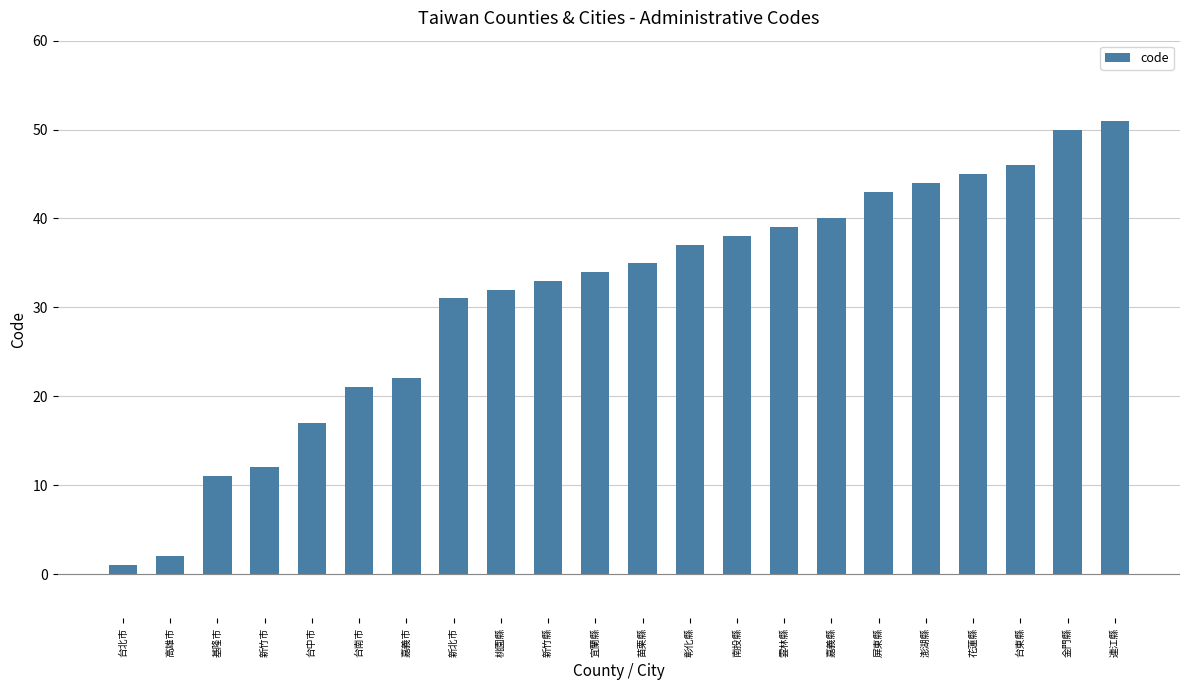

What is the approximate value at 新竹市?

12